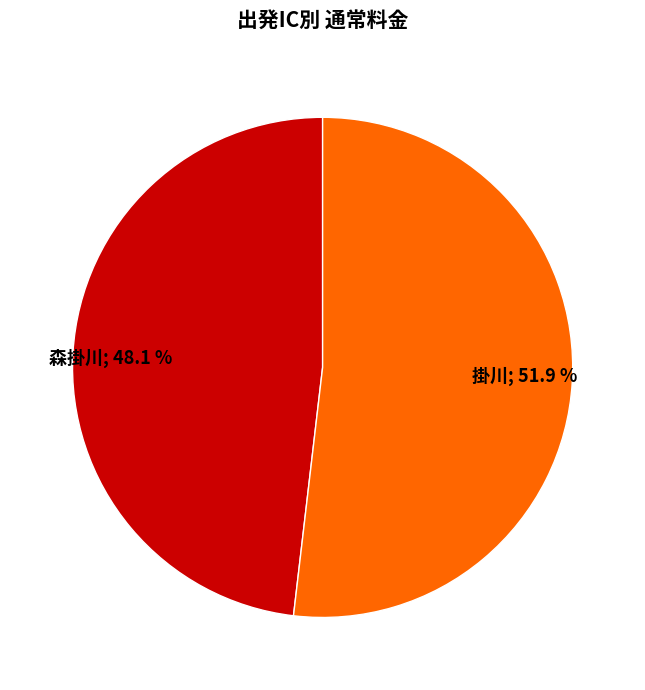

Is there a majority slice in this chart?

Yes